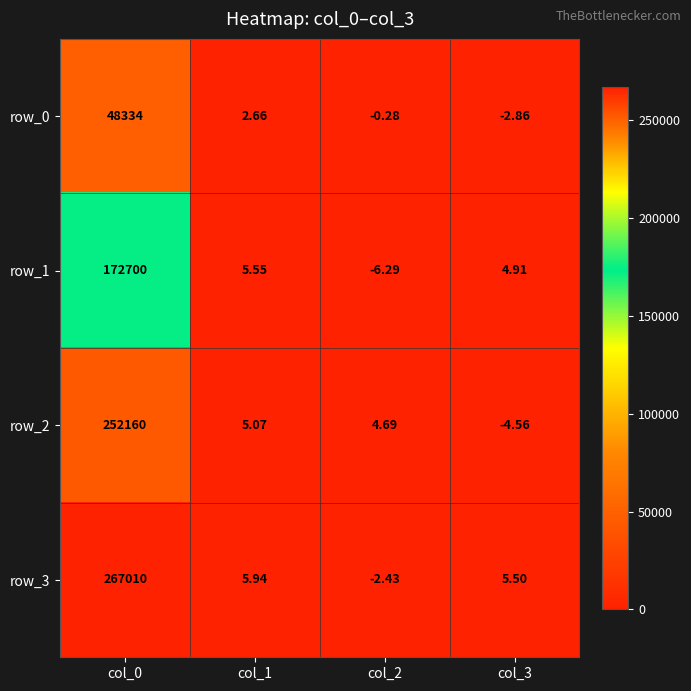

At which label is row_2 closest to 126077?

col_1